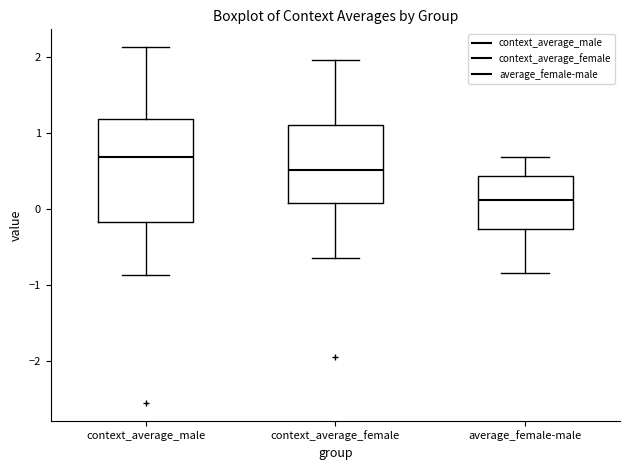

Where does the median line of the box for context_average_male sit on the y-axis? The values are not printed on the chart, so give them approximately, as read against the axis.

0.7